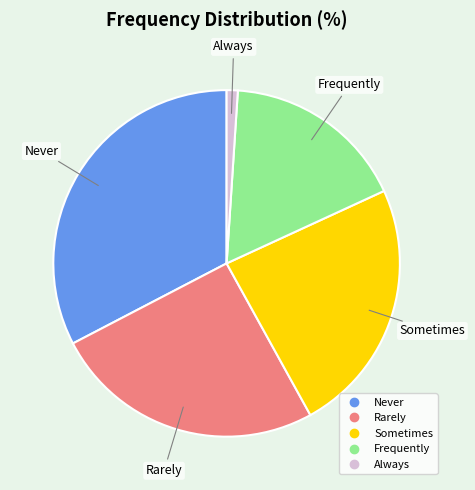

Is the sum of Always and Frequently greater than half?

No